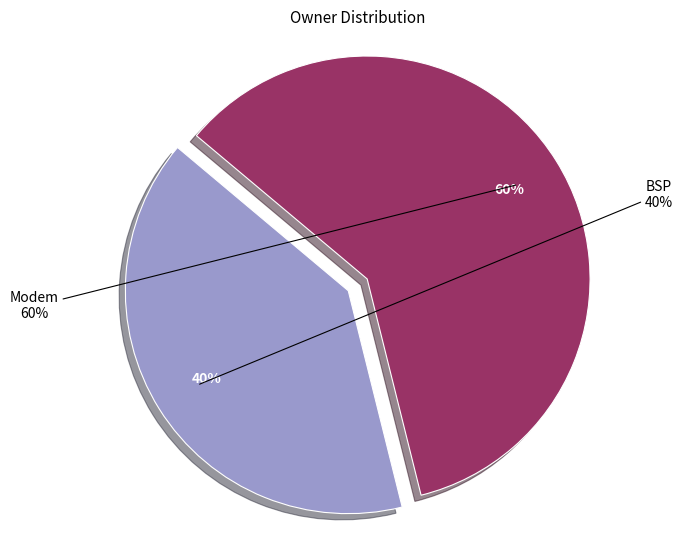

True or false: Modem accounts for 60% of the total.

True